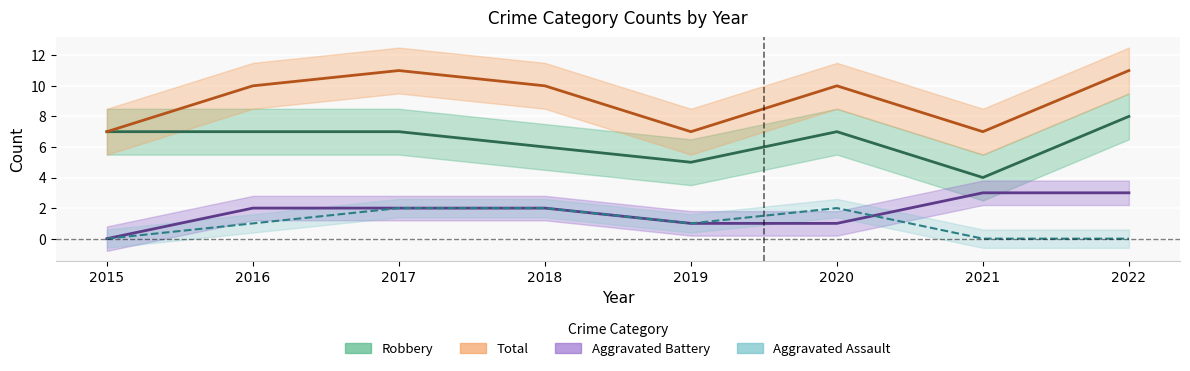

What is the value of the Robbery point at the 8th from the left?

8